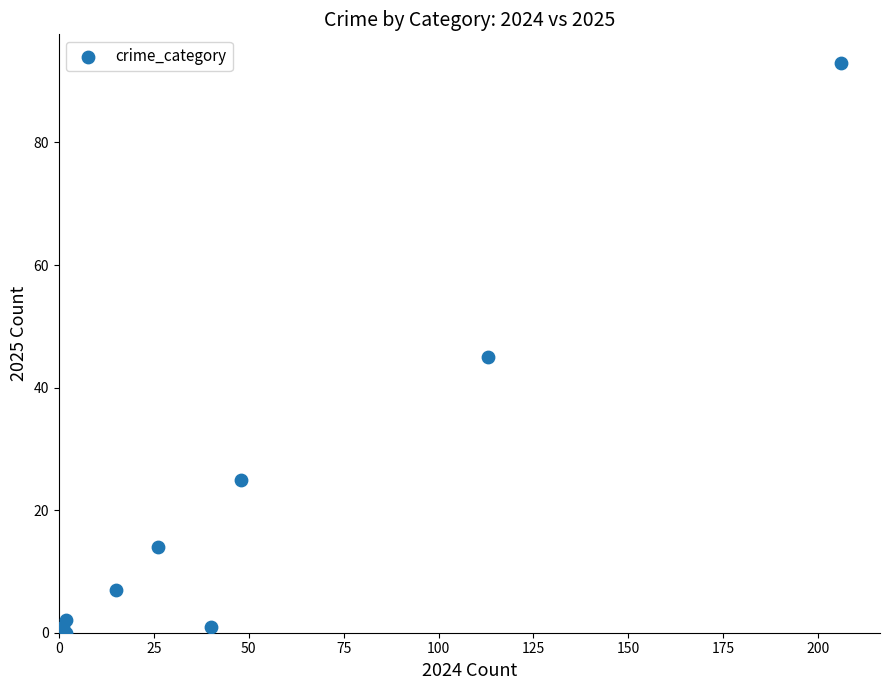

What Y value in the scatter plot is closest to 46?

45